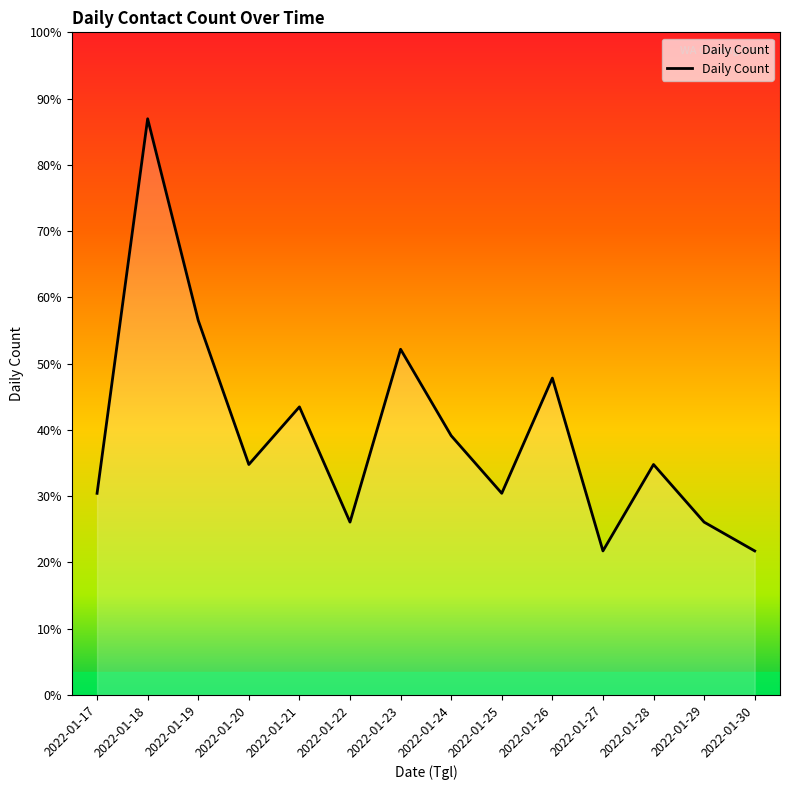

Is this an area chart (filled region under the line)?

Yes